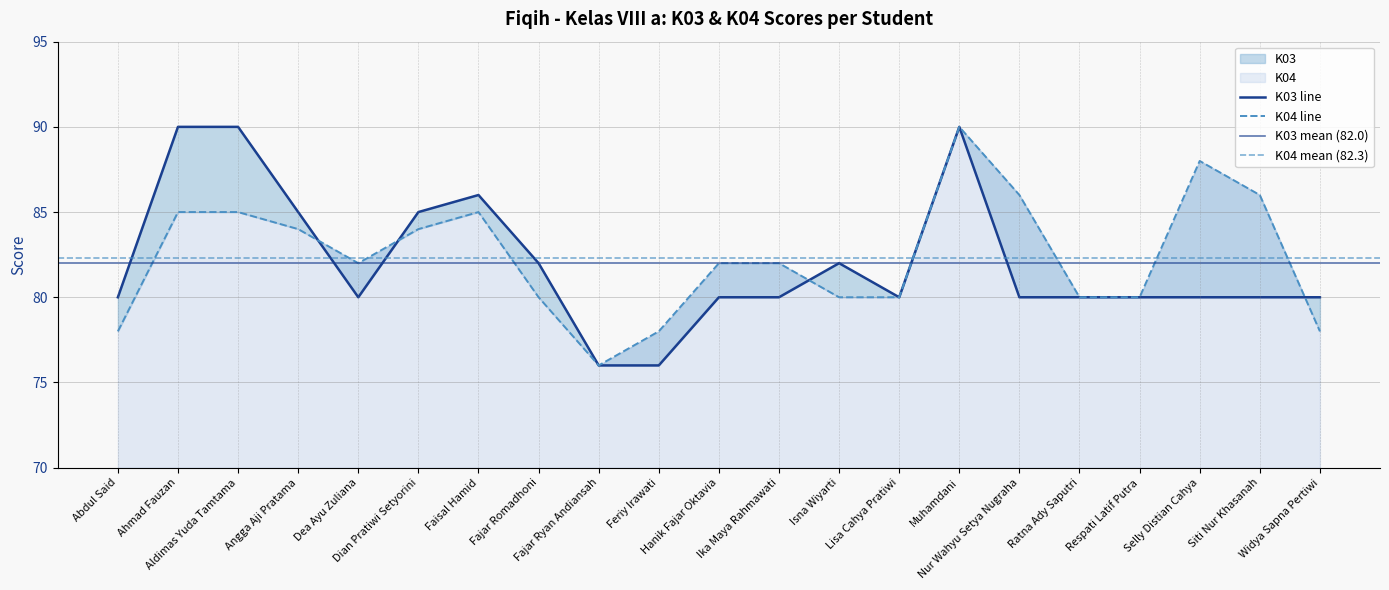

List the series in order of their overall mean, lowest first.

K03, K04